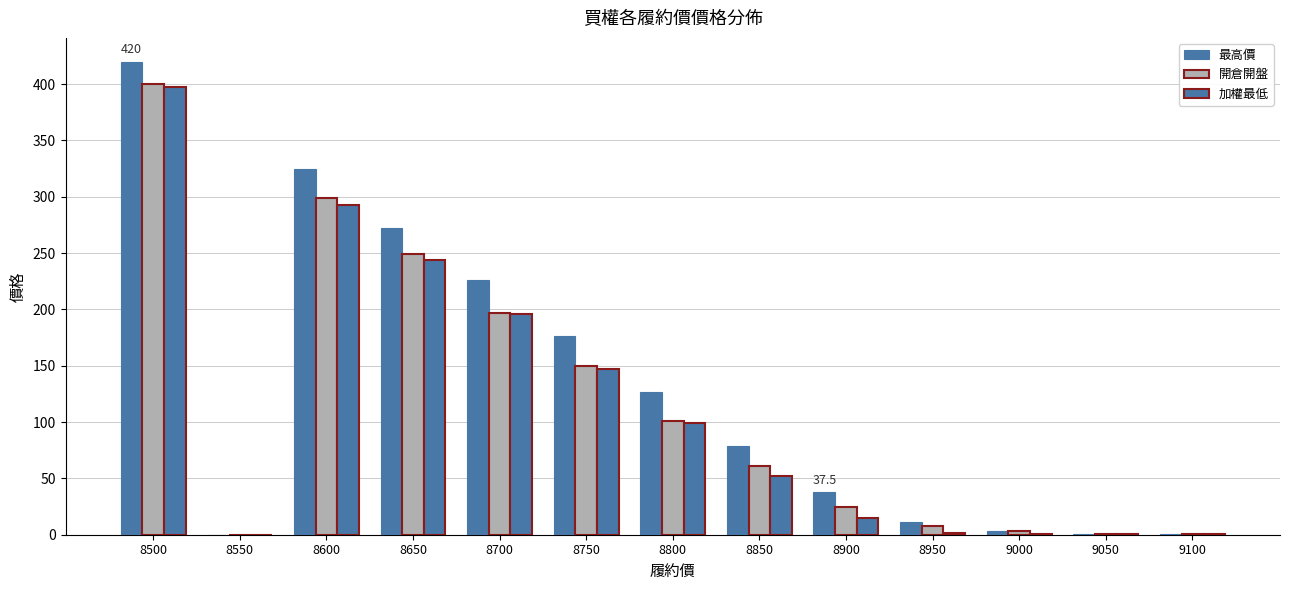

What value does the 開倉開盤 series have at 8900?

25.0